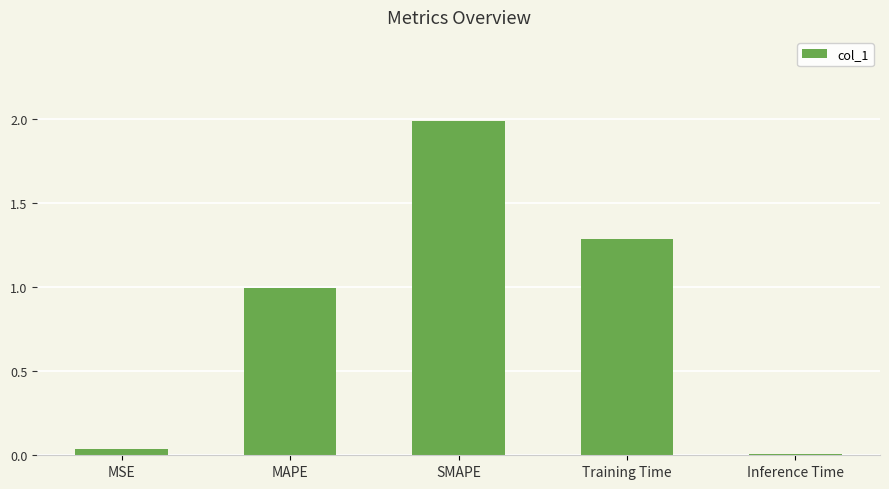

The chart shows a value of 3.0 at SMAPE. True or false?

False